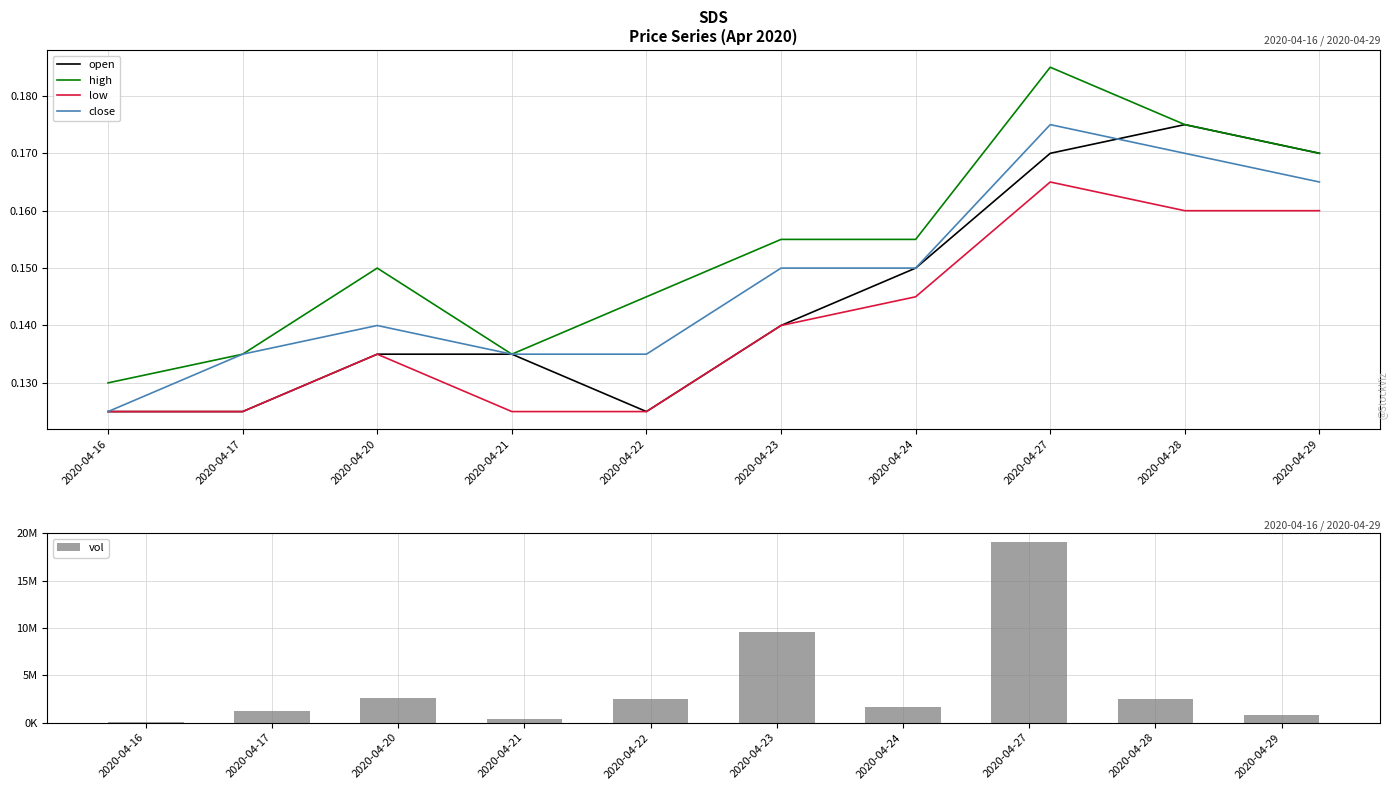

Does the chart contain any negative values?

No